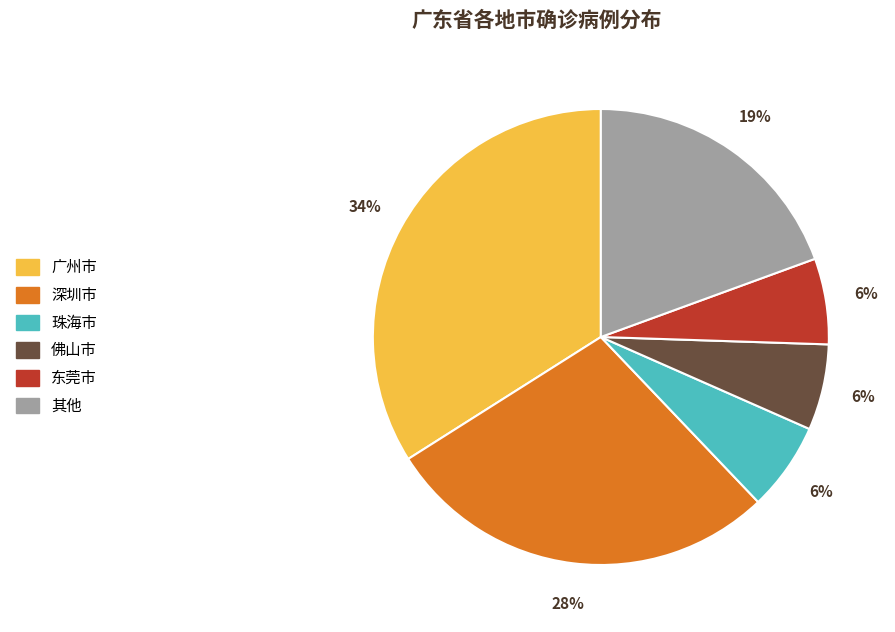

What is the largest slice in the pie chart?

广州市